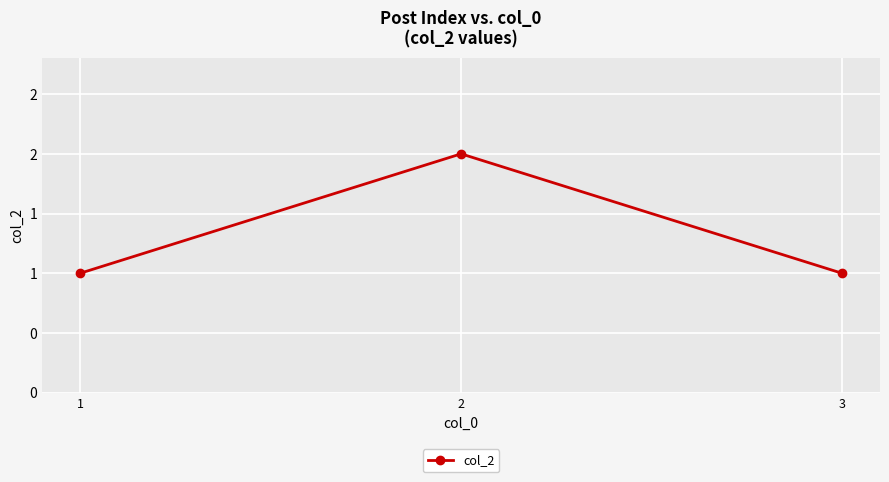

Does the chart have visible grid lines?

Yes